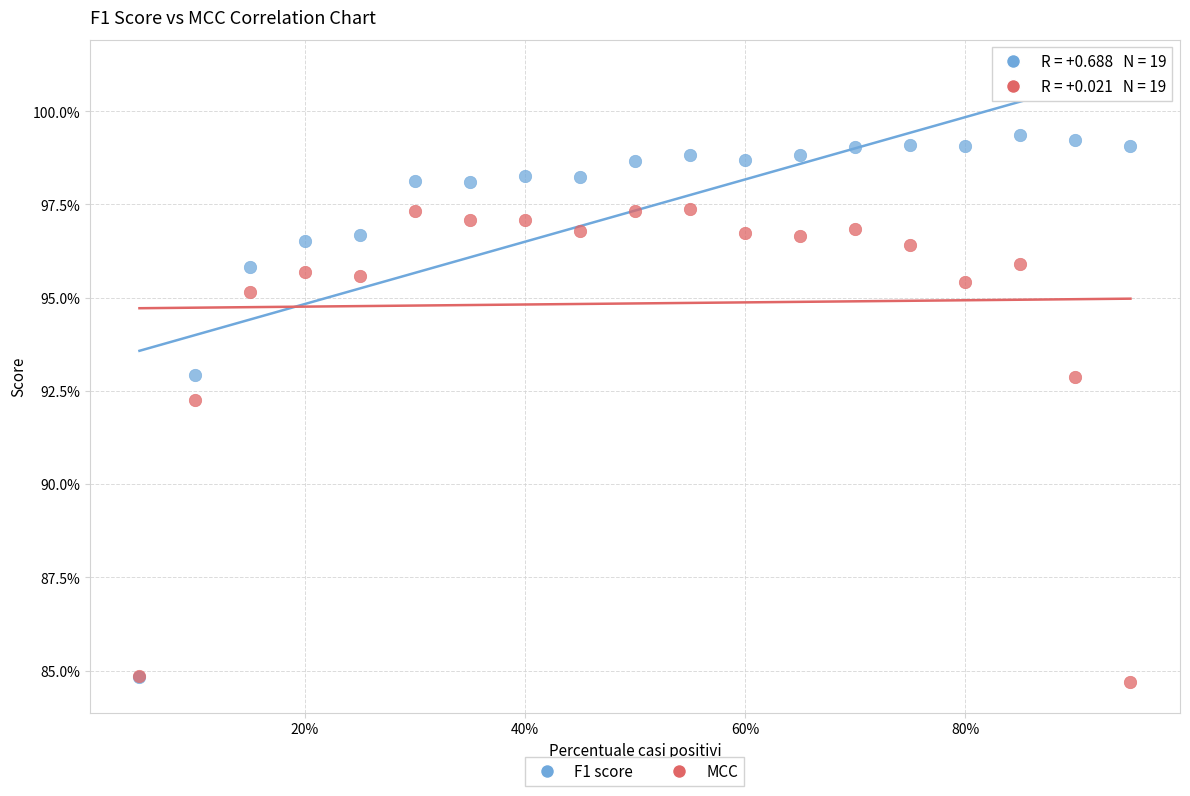

What are all the series names shown in the legend?

F1 score, MCC